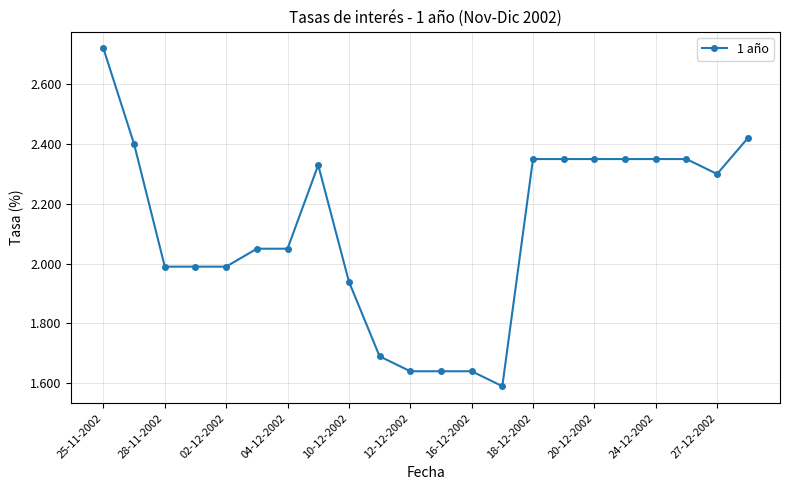

What is the difference between the maximum and second lowest values?

1.1